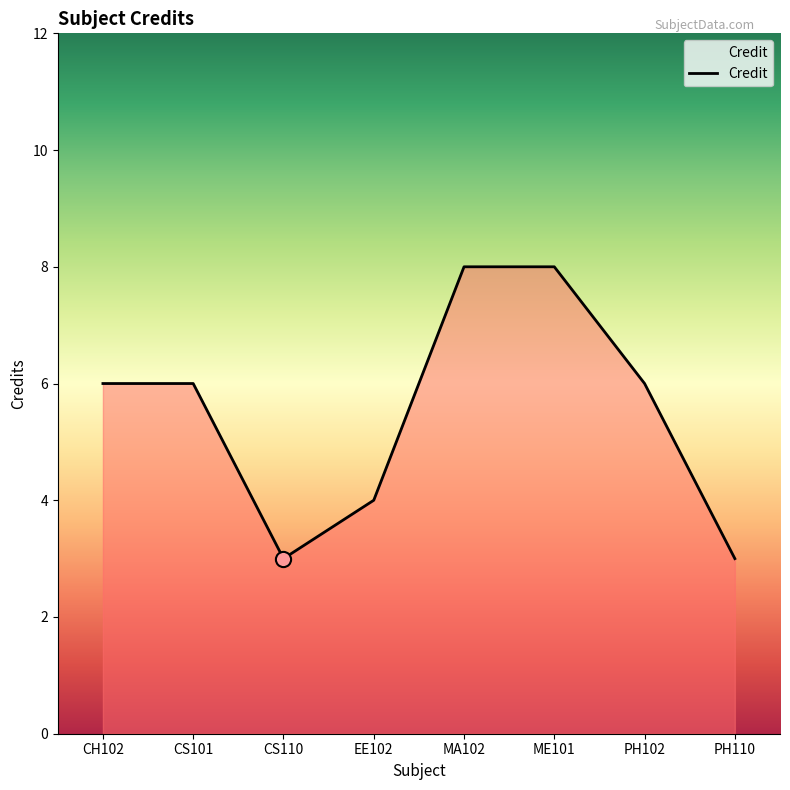

Approximately how many times larger is the value at MA102 compared to CS110?

2.7